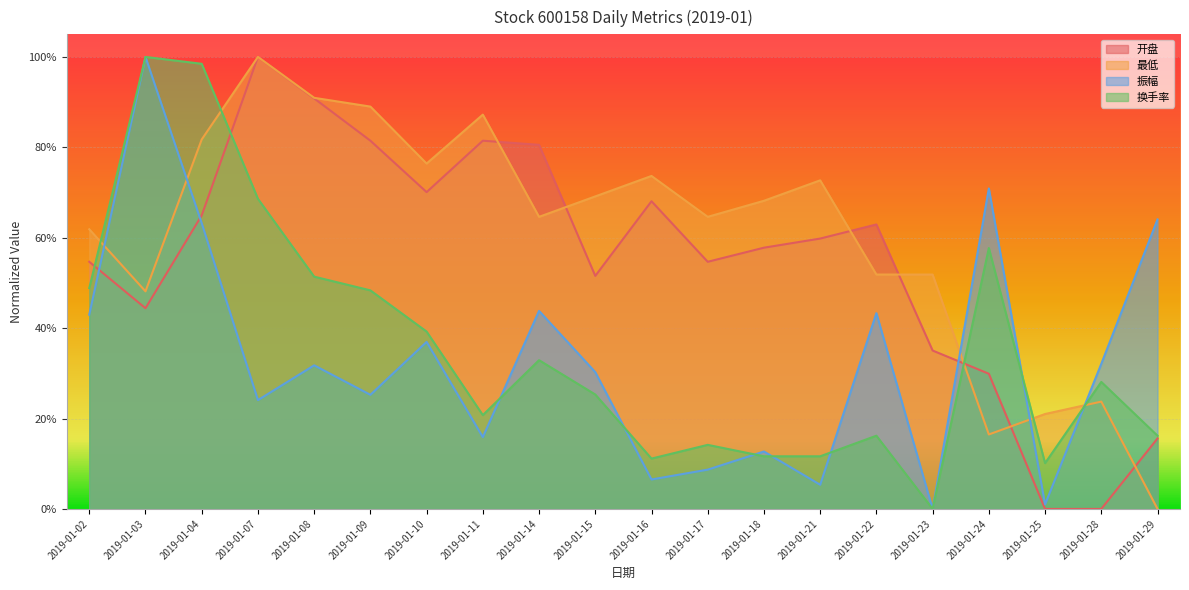

Which category has the highest value across all series?

2019-01-07